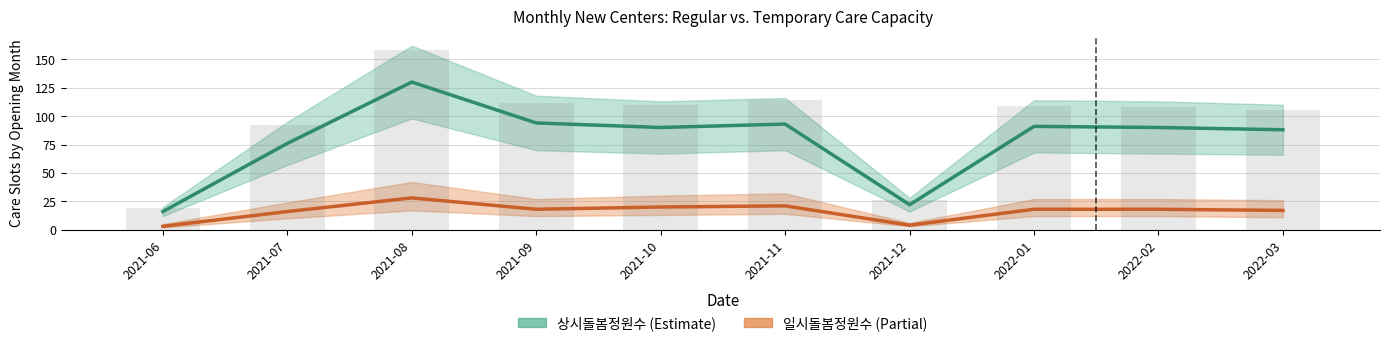

At how many categories does at least one series exceed 95?

1